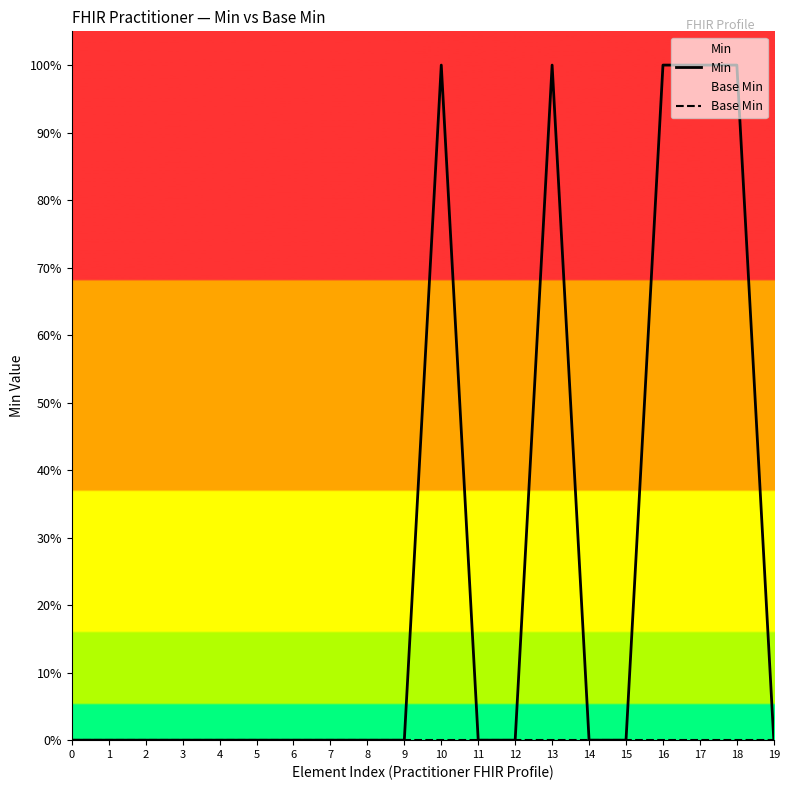

Reading left to right, transcribe all the data shown in this chart.

Min: 0	0	0	0	0	0	0	0	0	0	1	0	0	1	0	0	1	1	1	0
Base Min: 0	0	0	0	0	0	0	0	0	0	0	0	0	0	0	0	0	0	0	0